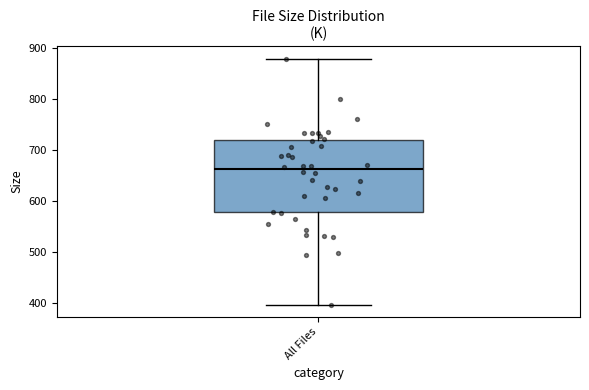

Read this box plot against the y-axis: the position of the median line, the range covered by the box, and the ends of both whiskers. The values are not printed on the chart, so give them approximately, as read against the axis.

median 660, box 580 to 720, whiskers 400 to 880